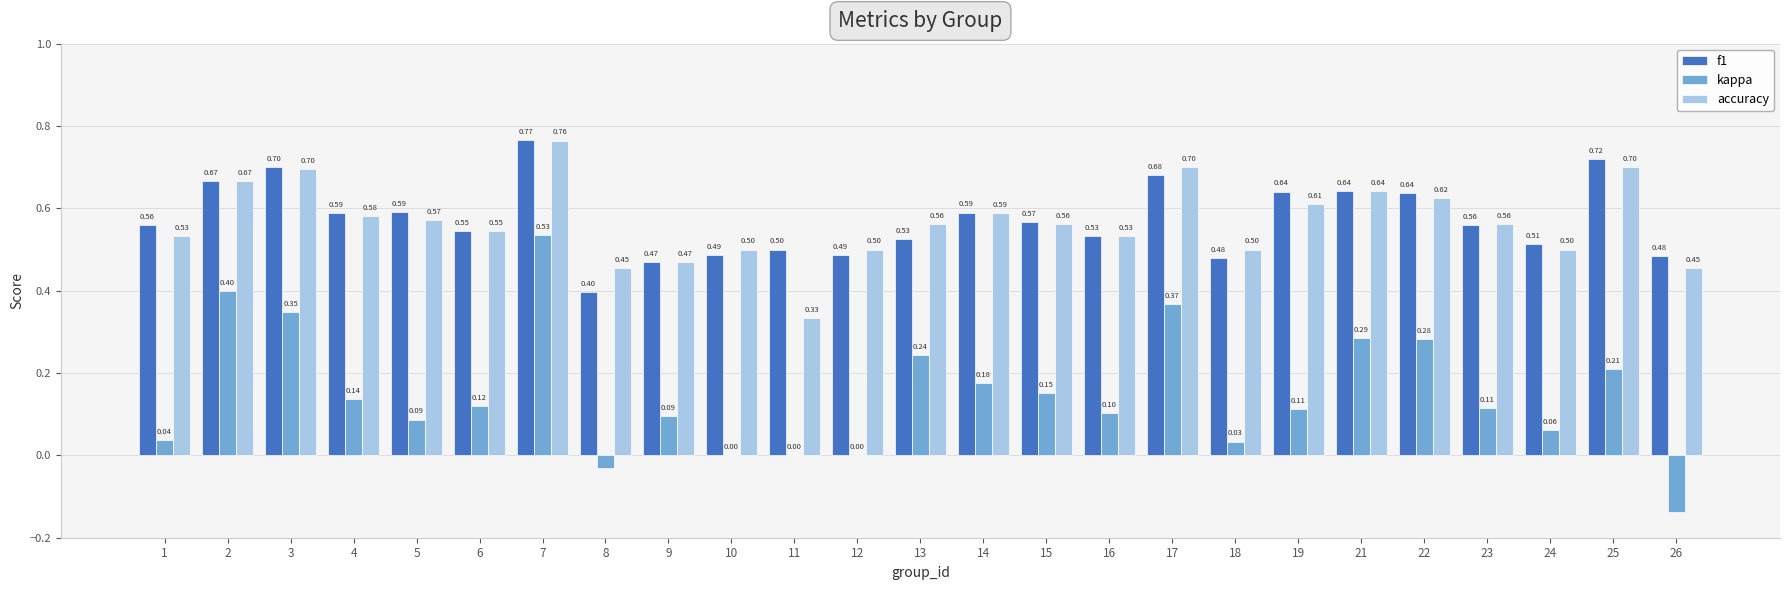

What is the sum of the accuracy values at 8 and 14?

1.0